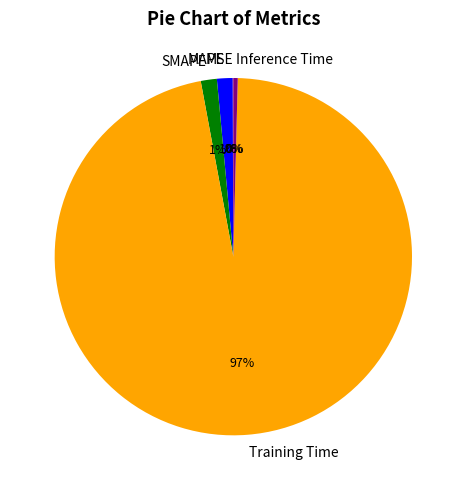

Do SMAPE and MAPE together represent more than half of the pie?

No